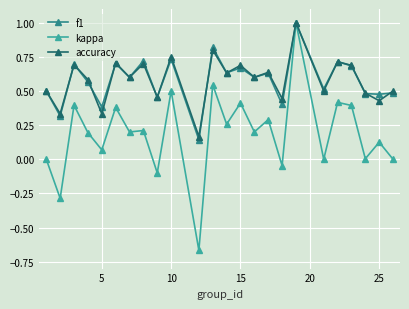

True or false: f1 has more than 0 interior local peaks.

True